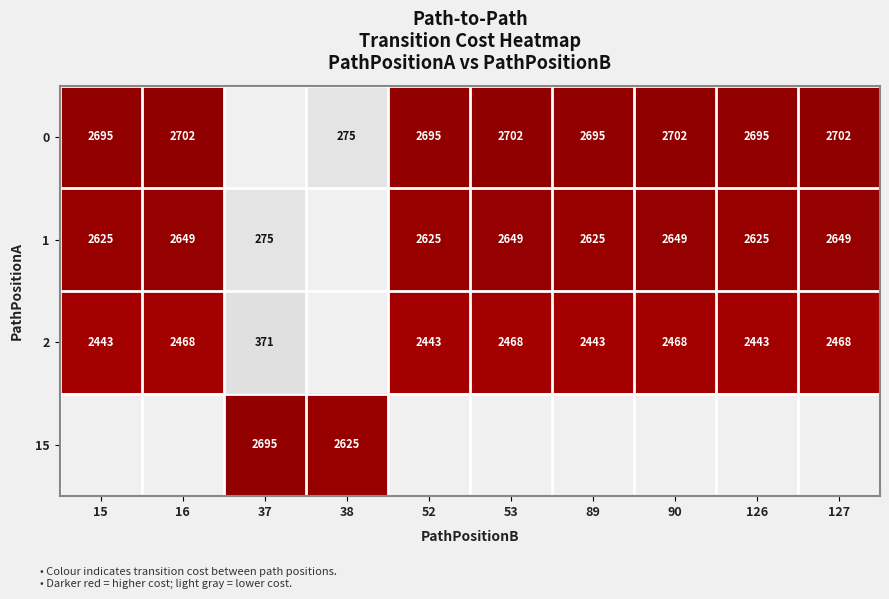

Count the number of data series in this chart.

4